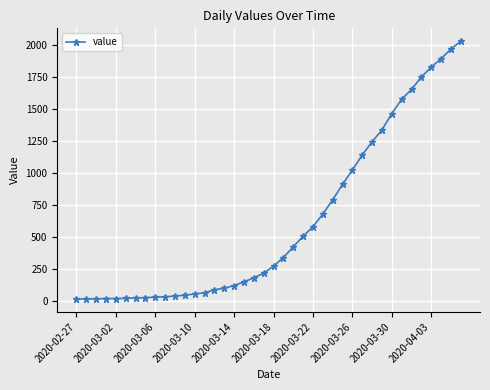

What is the maximum value shown in the chart?

2032